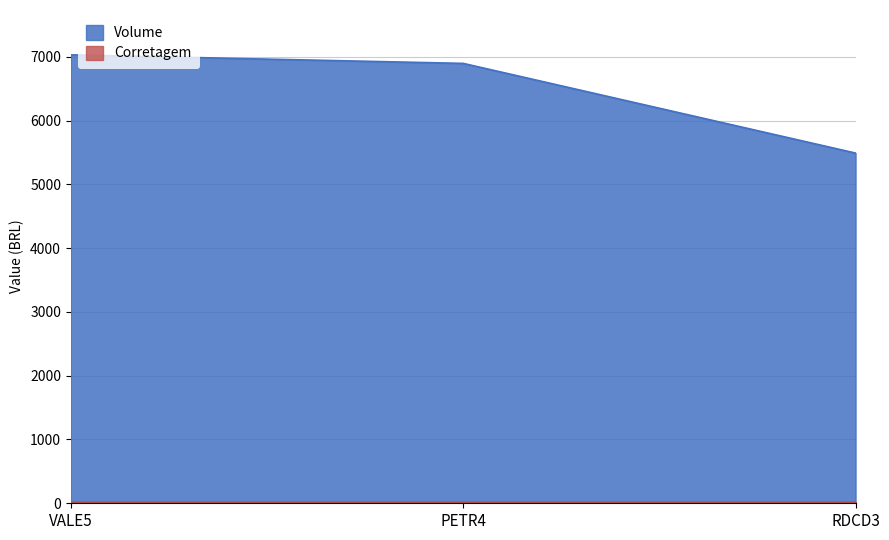

At how many categories does at least one series exceed 6813?

2